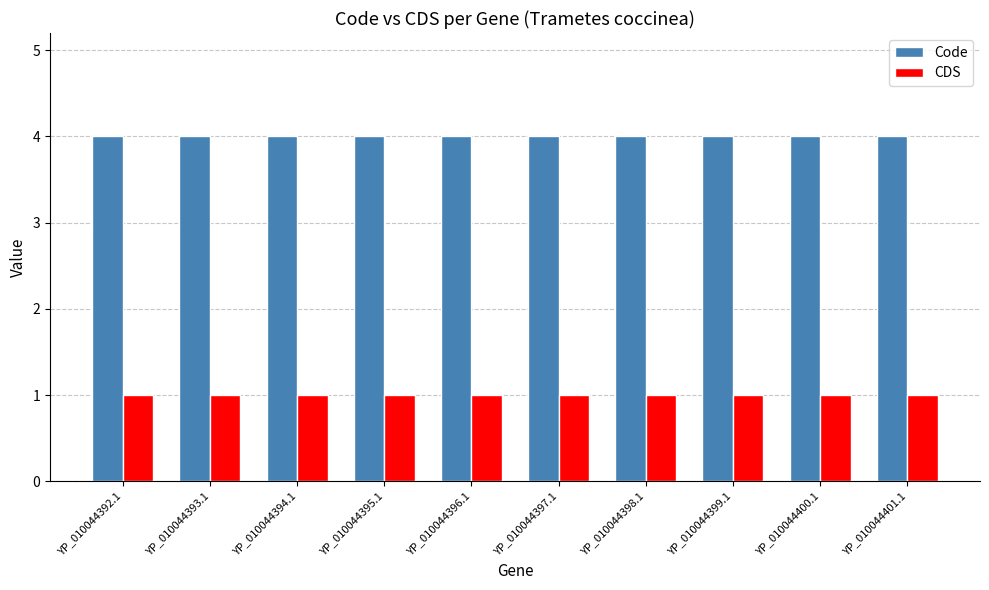

What is the difference between the highest and lowest values at YP_010044394.1?

3